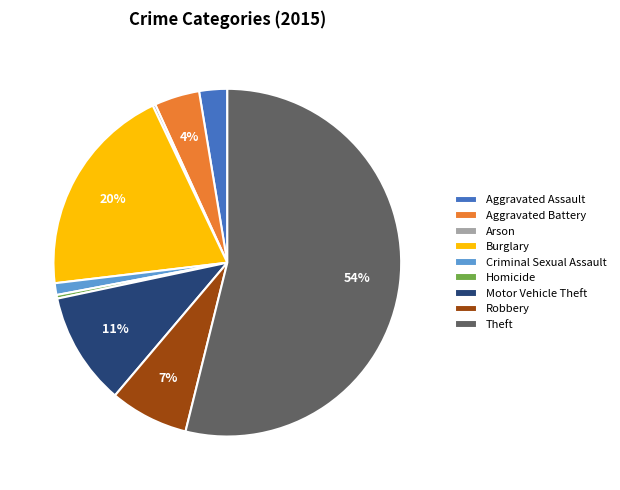

To the nearest percent, what is the difference between the largest and smallest slice percentages?

54%